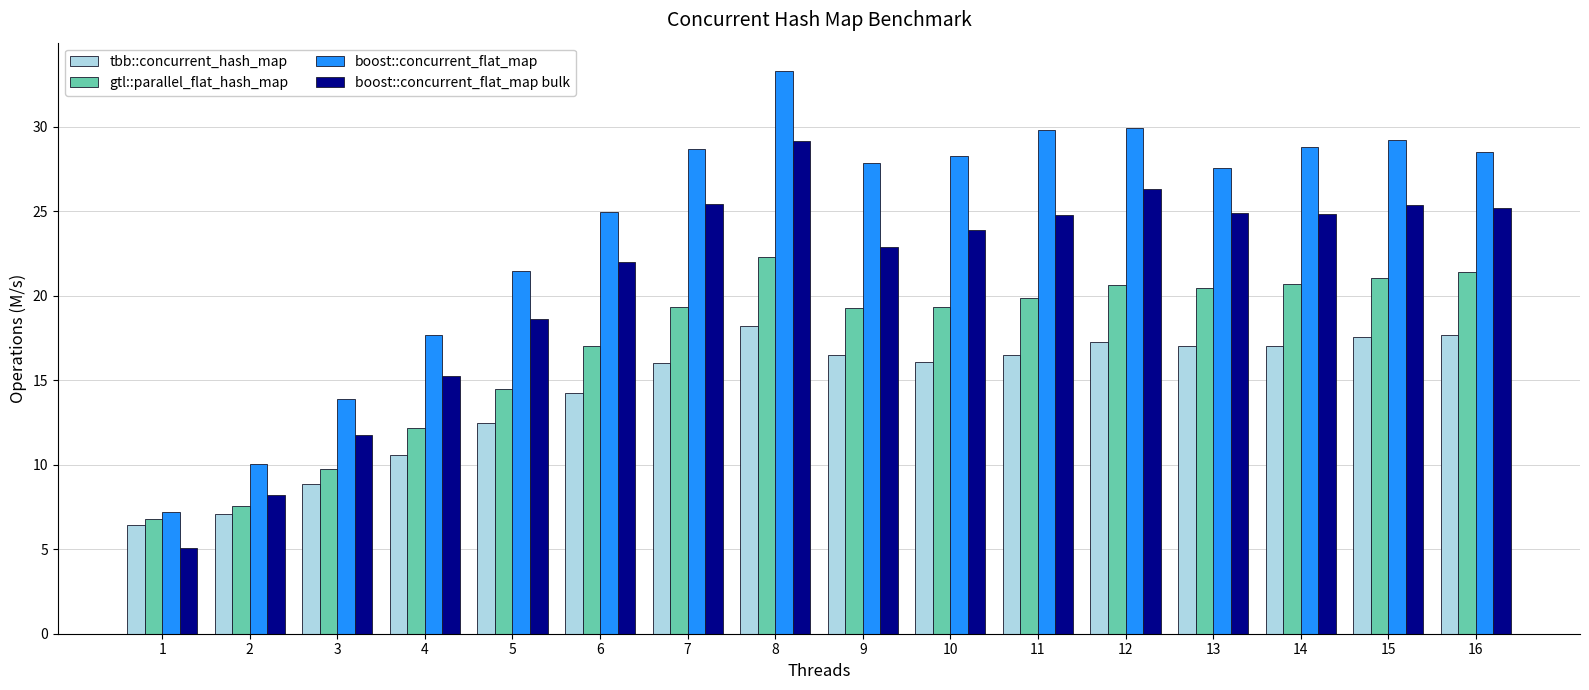

What is the total value across all series at 10?

87.6